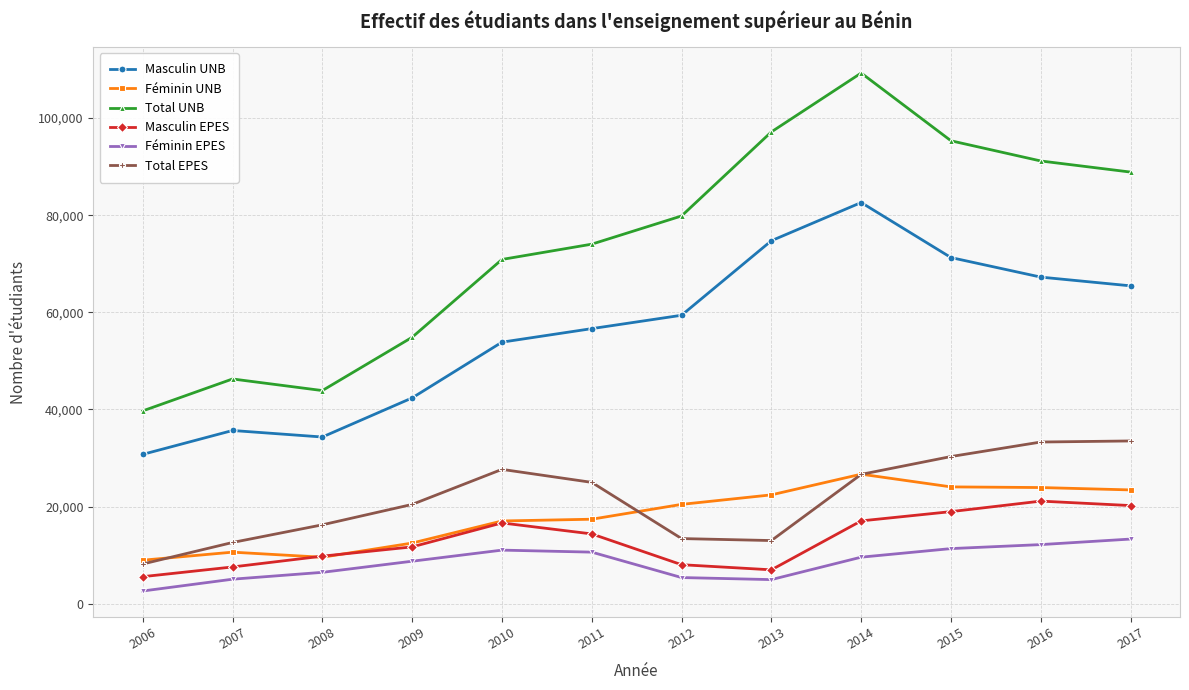

Which series has the largest total across all categories?

Total UNB